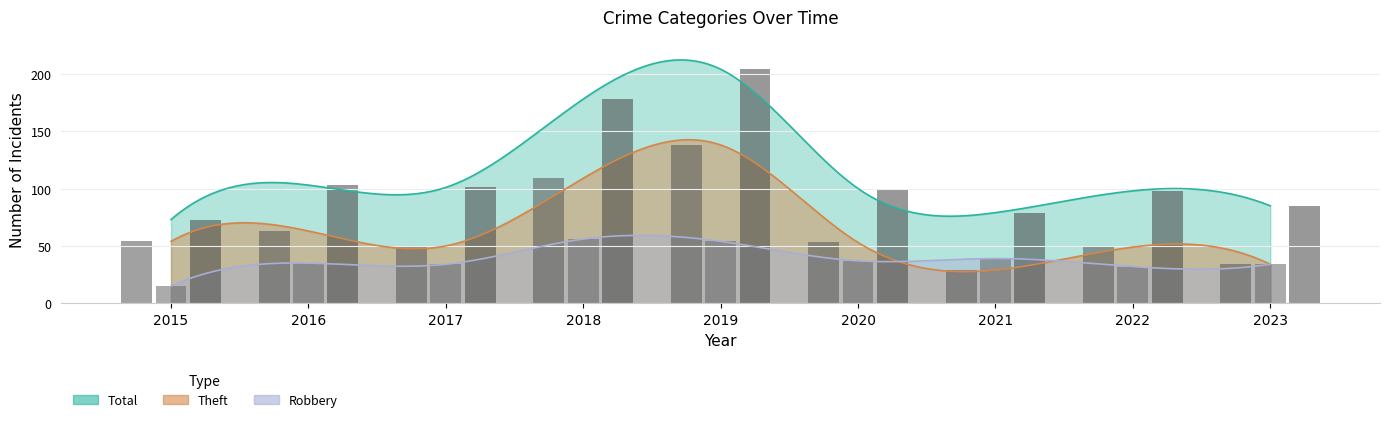

What is the sum of the Theft values at 2023 and 2021?

63